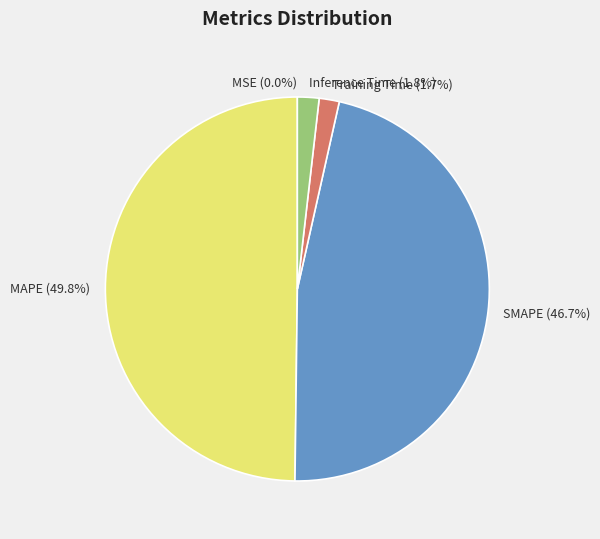

What portion of the pie excludes SMAPE?

53.3%